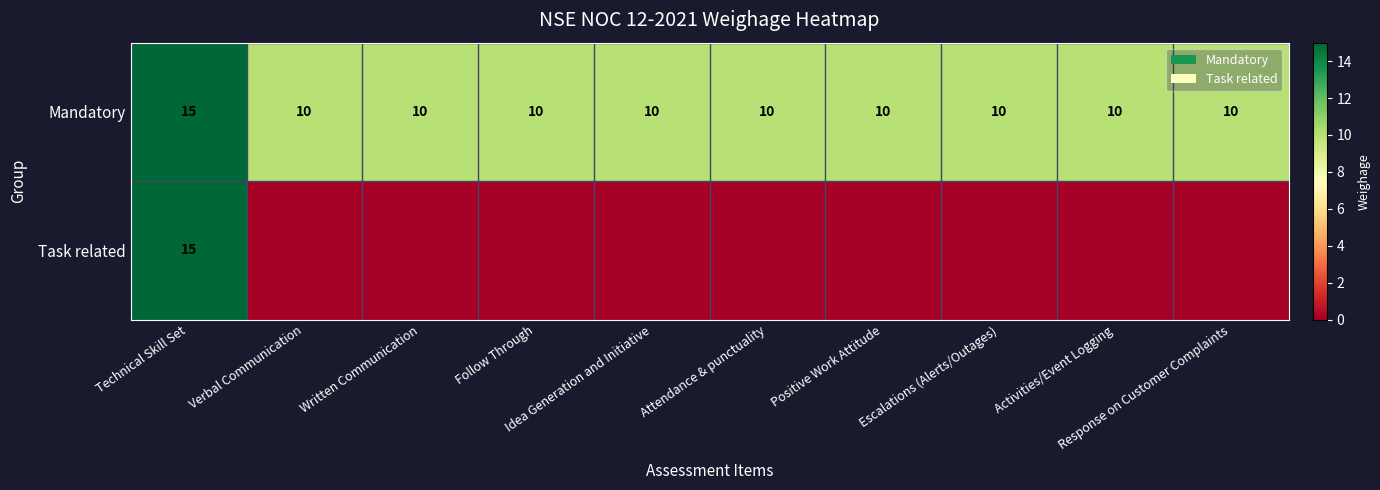

How many distinct data groups are displayed?

2